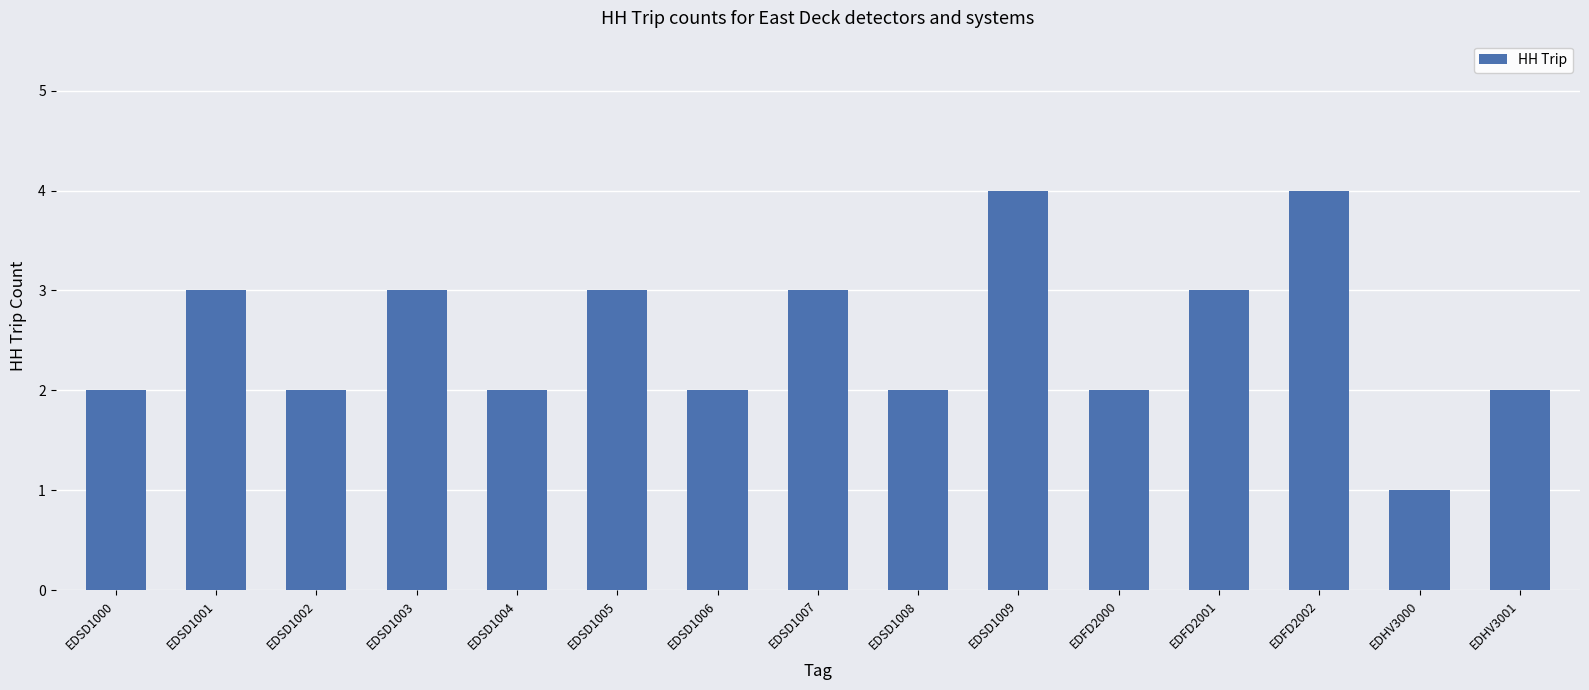

Is it true that the value at EDSD1007 is 3?

True